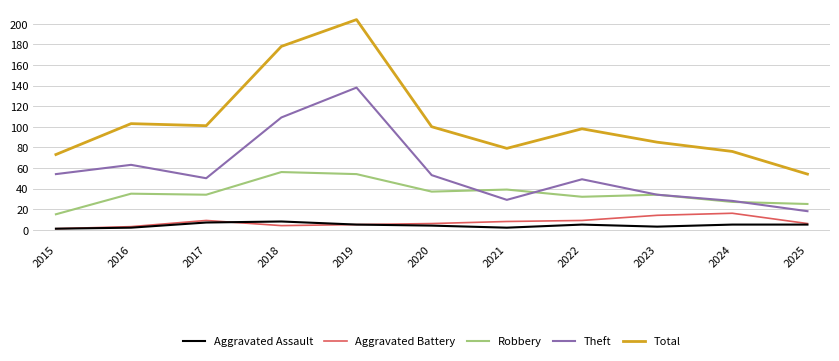

At which label is Theft closest to 78?

2016